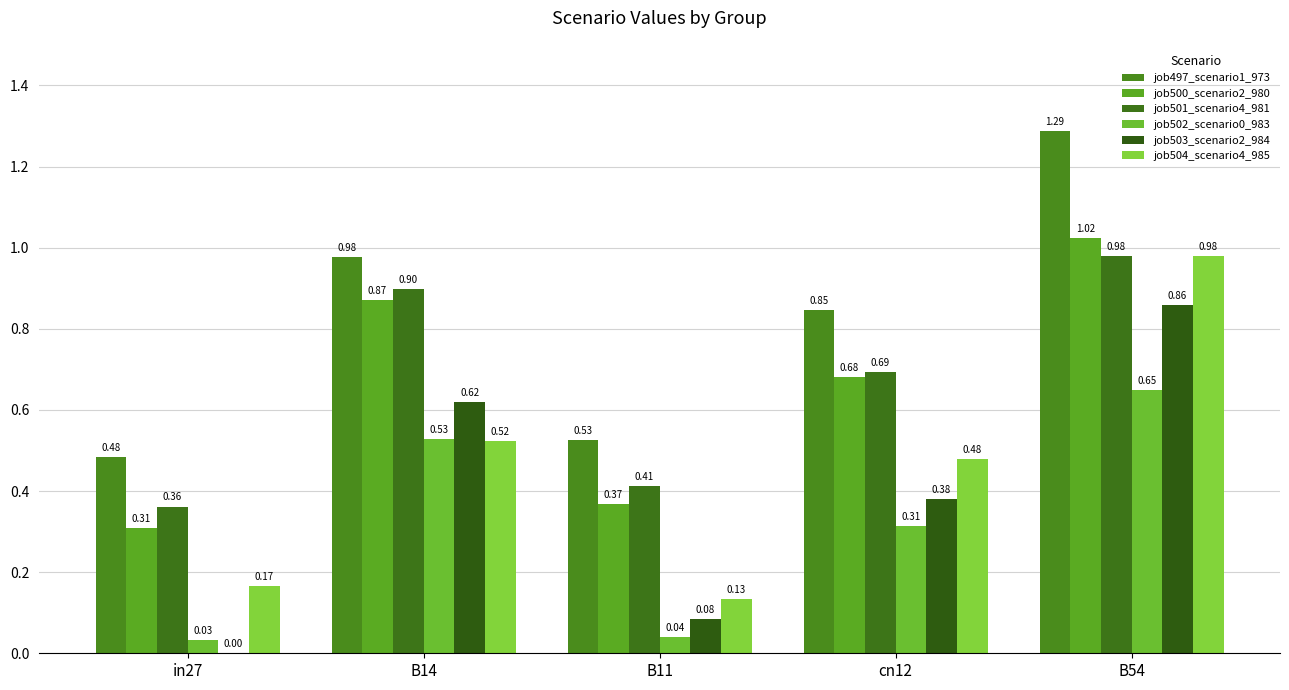

Are the bars grouped side by side (vs. stacked)?

Yes